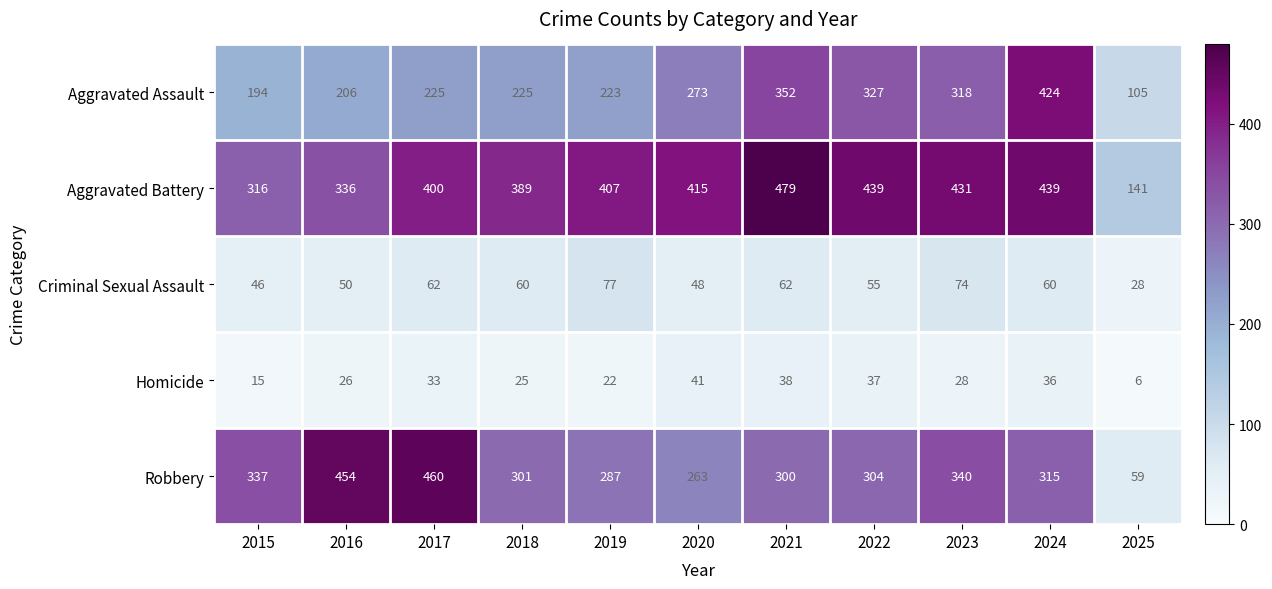

At which category is the sum across all series the highest?

2024